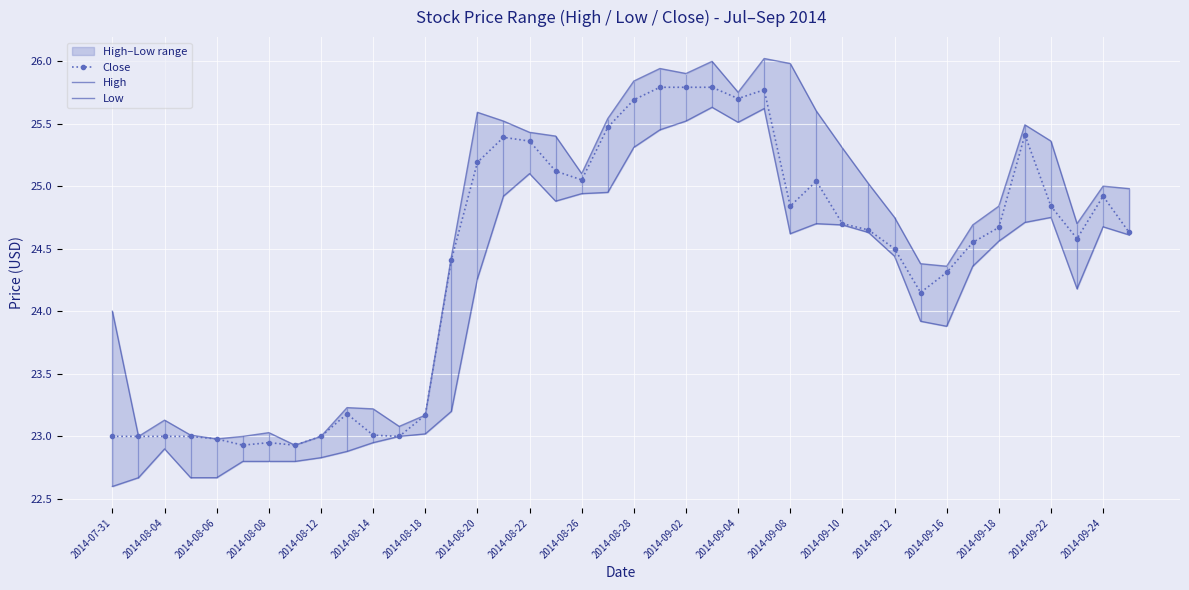

What is the lowest value of the Close series?

22.9